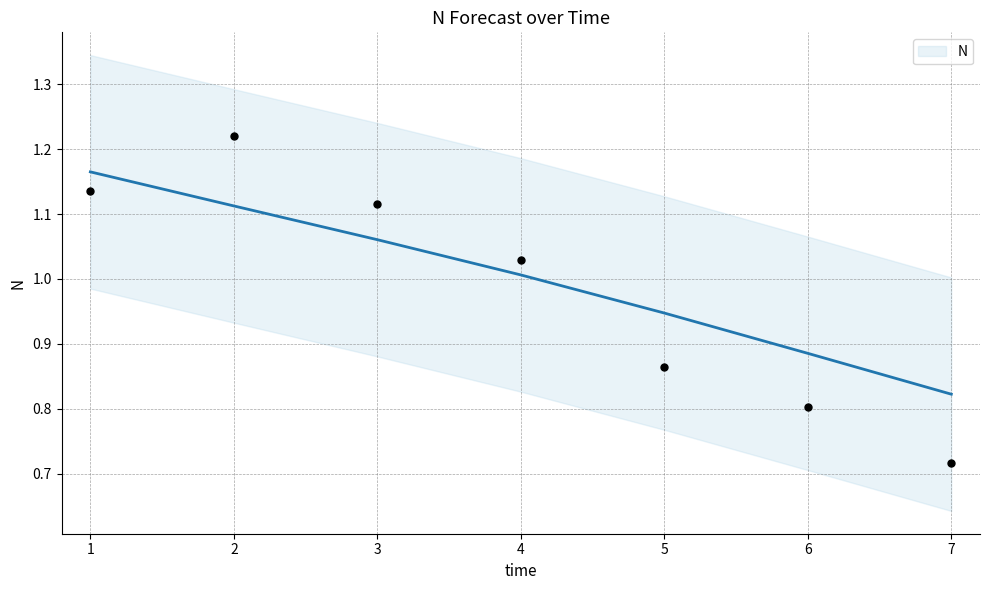

Which has a higher value, 6 or 7?

6